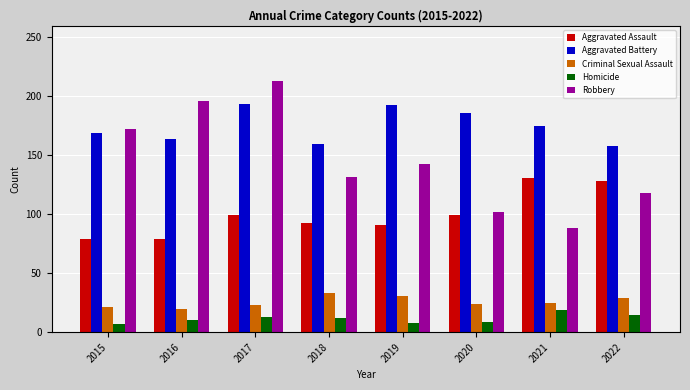

Which series has the widest spread of values?

Robbery